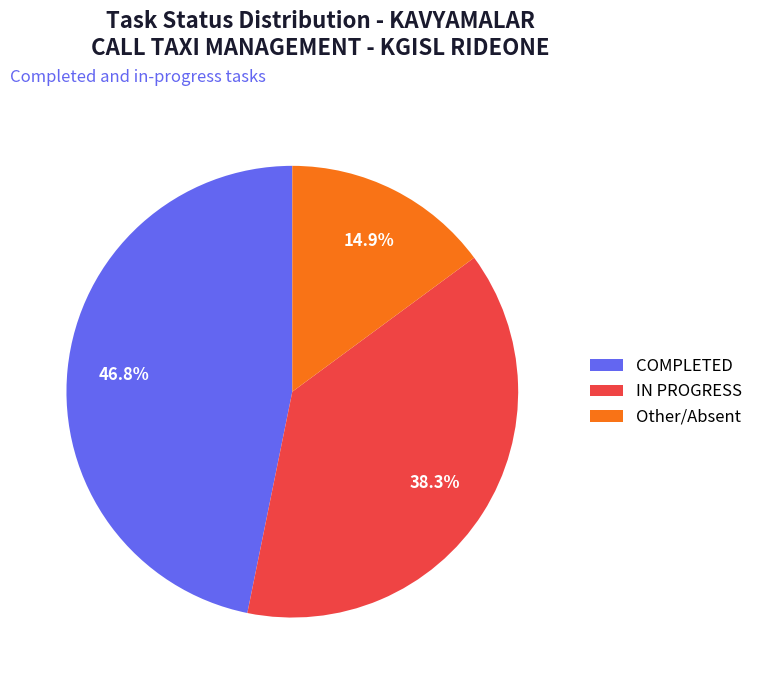

What is the ratio of the value at COMPLETED to the value at Other/Absent?

3.1